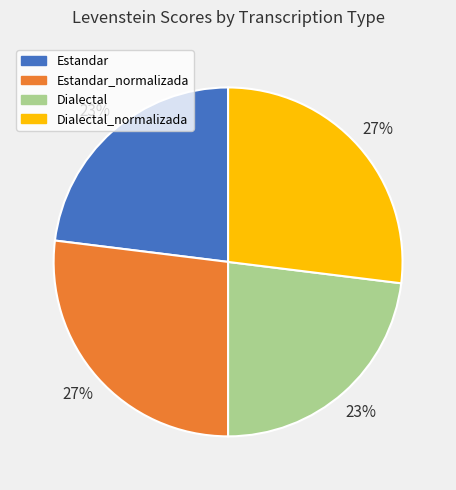

What percentage is the Estandar_normalizada slice, to the nearest percent?

27%